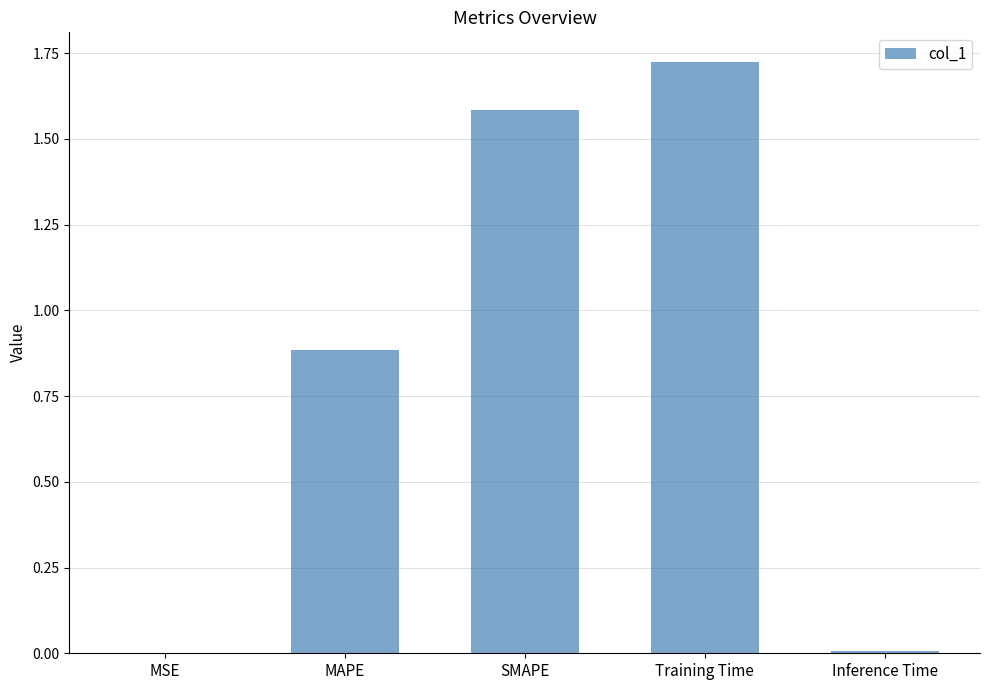

Count the number of categories in the chart.

5